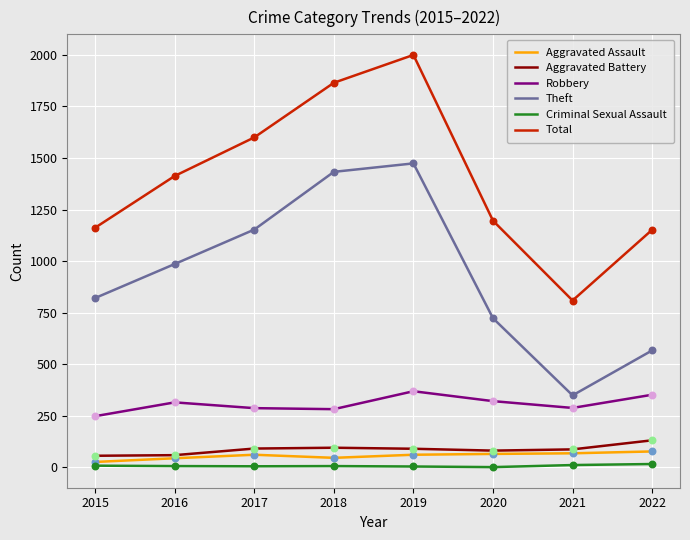

Between 2015 and 2019, which series saw the biggest shift?

Total